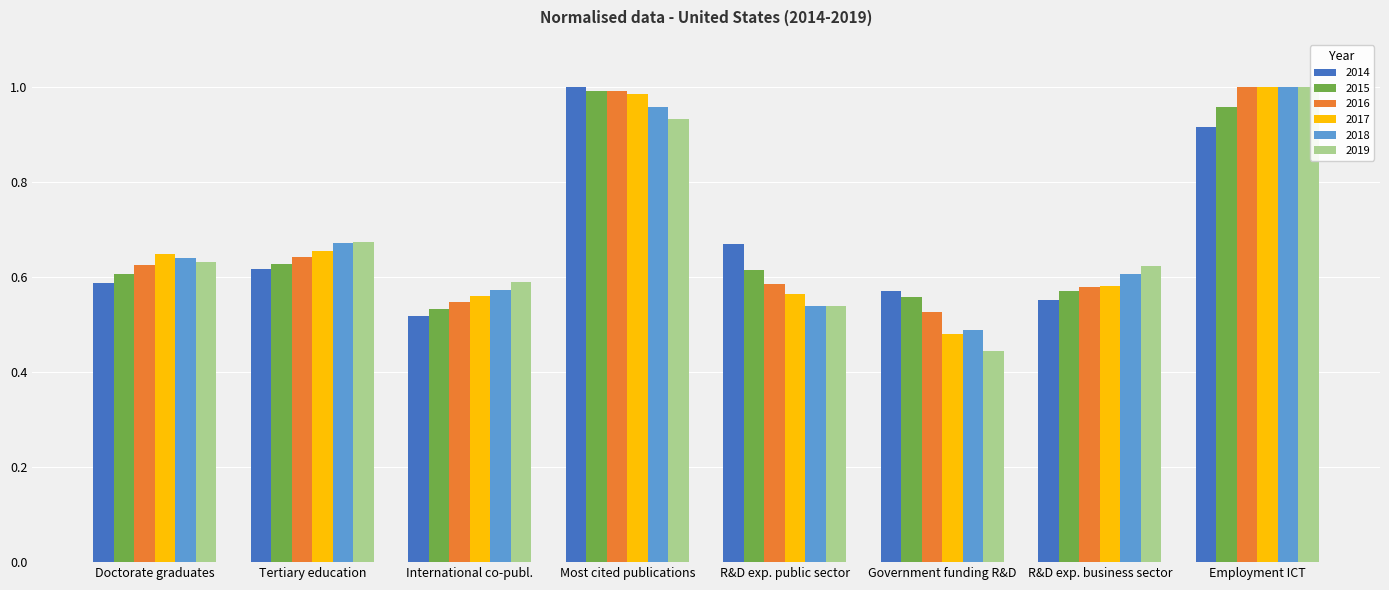

Between Tertiary education and R&D exp. business sector, which series saw the biggest shift?

2017